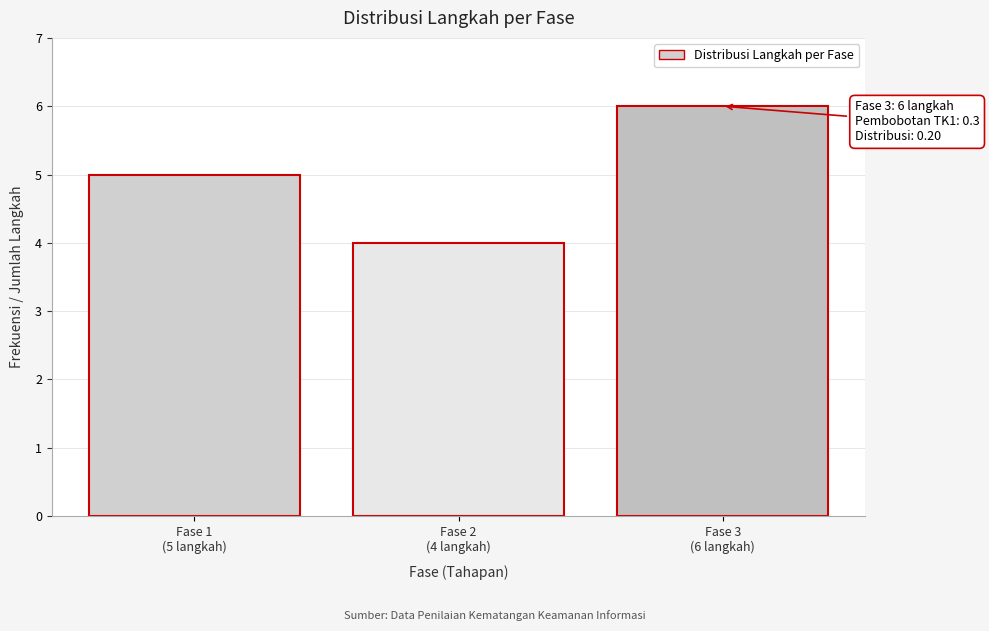

Reading left to right, what are all the values shown in this chart?

5	4	6